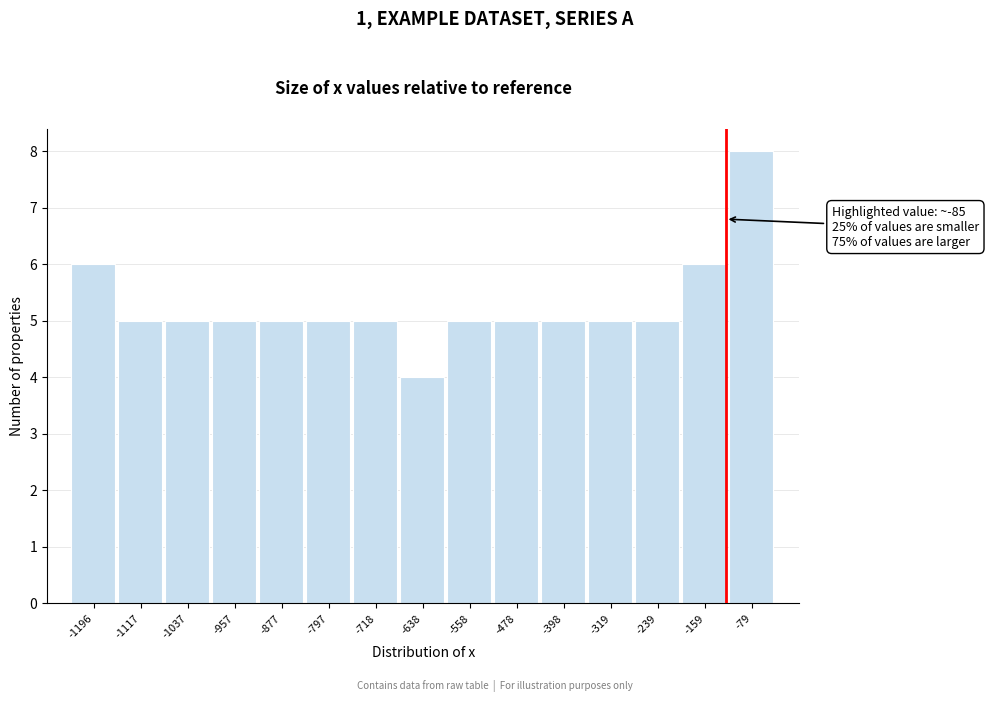

Reading left to right, what are all the values shown in this chart?

-1196=6	-1117=5	-1037=5	-957=5	-877=5	-797=5	-718=5	-638=4	-558=5	-478=5	-398=5	-319=5	-239=5	-159=6	-79=8